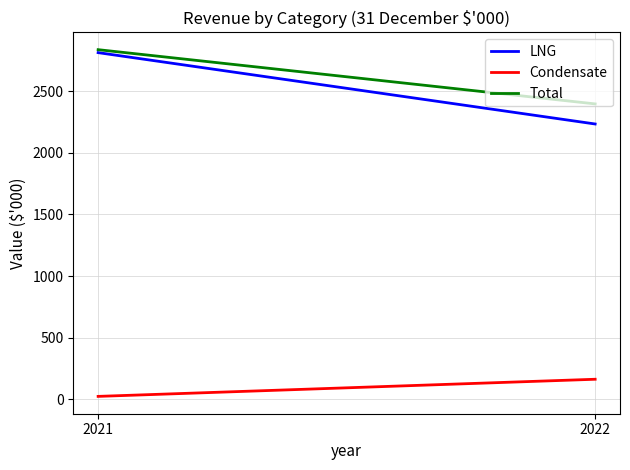

What is the minimum value for LNG?

2234